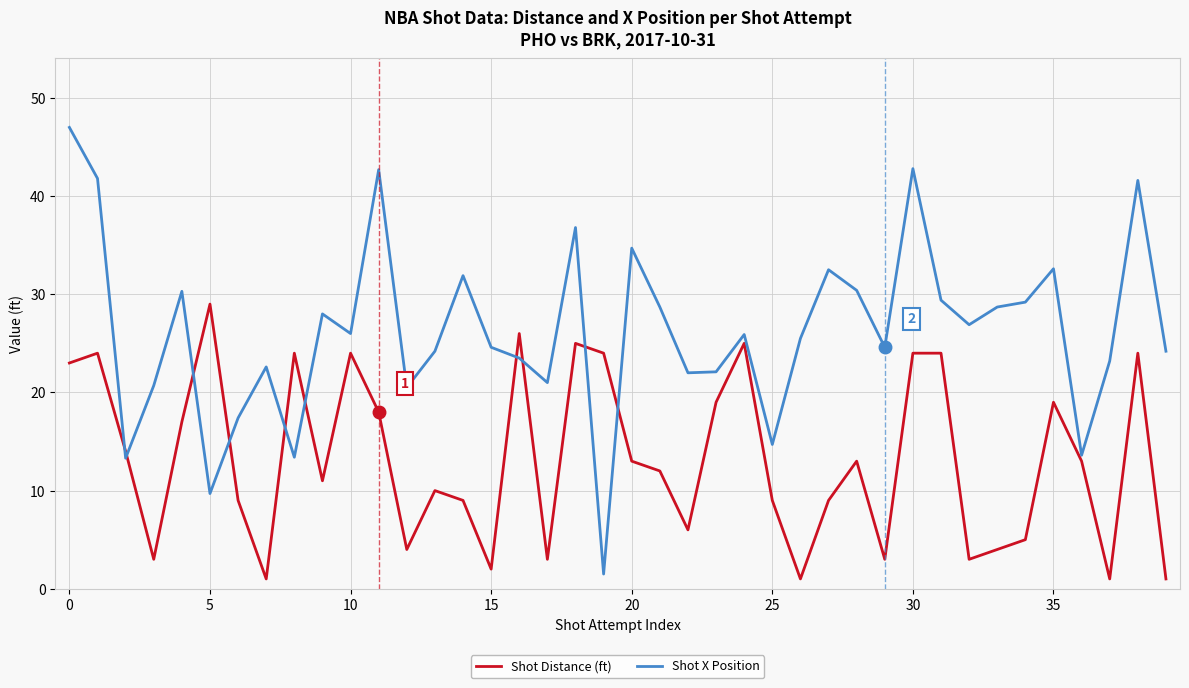

What is the difference between the maximum and minimum values in the Shot Distance (ft) series?

28.0